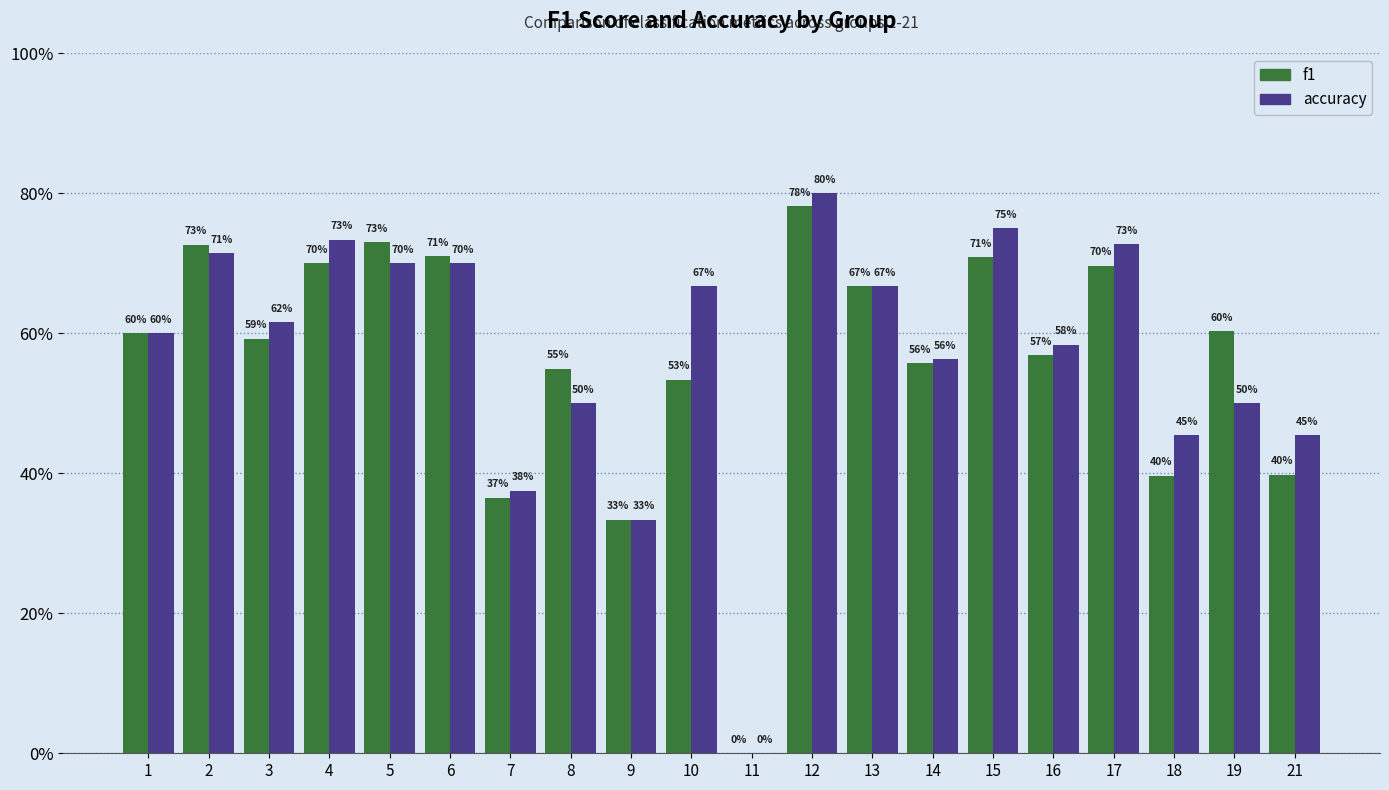

Which series has the largest total across all categories?

accuracy